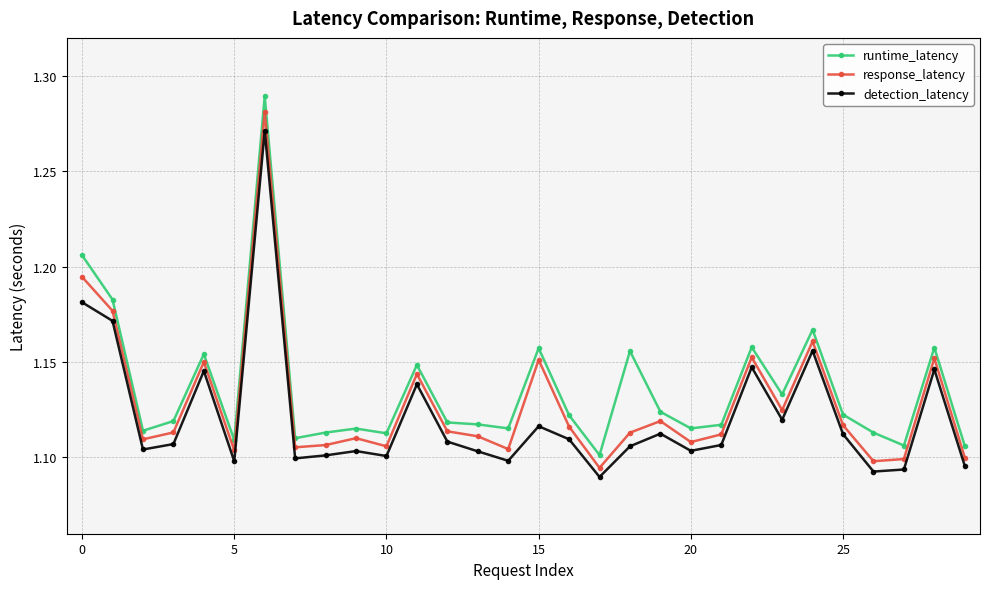

True or false: runtime_latency has more than 0 interior local peaks.

True